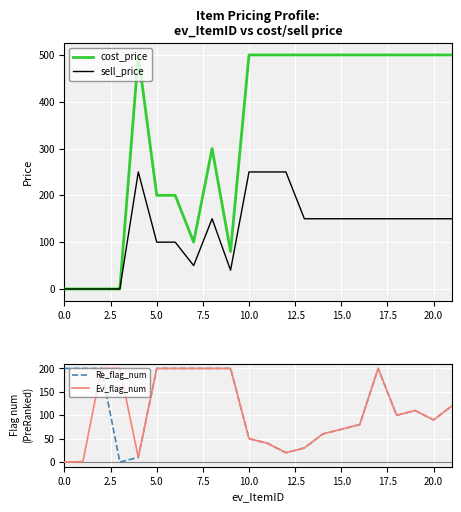

True or false: sell_price and cost_price intersect in this chart.

False